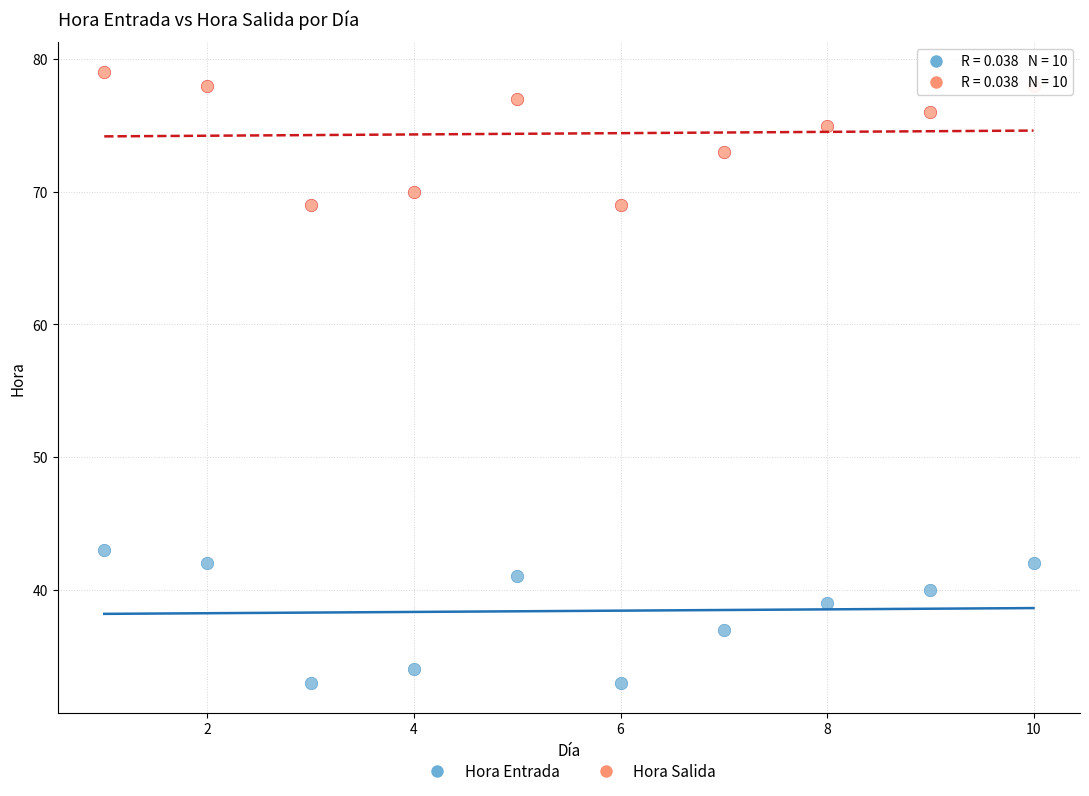

Across all data points, what is the range of X values (max minus min)?

9